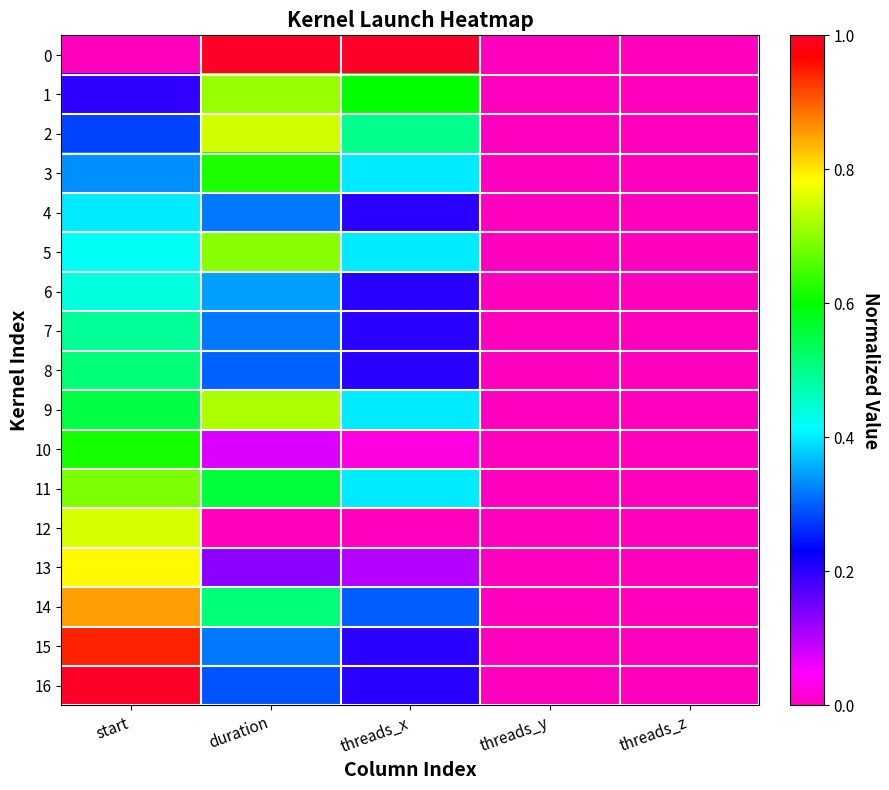

Reading left to right, list all the values displayed in this chart.

0: start=0.0	duration=1.0	threads_x=1.0	threads_y=0.0	threads_z=0.0
1: start=0.2	duration=0.7	threads_x=0.6	threads_y=0.0	threads_z=0.0
2: start=0.3	duration=0.8	threads_x=0.5	threads_y=0.0	threads_z=0.0
3: start=0.3	duration=0.6	threads_x=0.4	threads_y=0.0	threads_z=0.0
4: start=0.4	duration=0.3	threads_x=0.2	threads_y=0.0	threads_z=0.0
5: start=0.4	duration=0.7	threads_x=0.4	threads_y=0.0	threads_z=0.0
6: start=0.4	duration=0.3	threads_x=0.2	threads_y=0.0	threads_z=0.0
7: start=0.5	duration=0.3	threads_x=0.2	threads_y=0.0	threads_z=0.0
8: start=0.5	duration=0.3	threads_x=0.2	threads_y=0.0	threads_z=0.0
9: start=0.6	duration=0.7	threads_x=0.4	threads_y=0.0	threads_z=0.0
10: start=0.6	duration=0.1	threads_x=0.0	threads_y=0.0	threads_z=0.0
11: start=0.7	duration=0.6	threads_x=0.4	threads_y=0.0	threads_z=0.0
12: start=0.8	duration=0.0	threads_x=0.0	threads_y=0.0	threads_z=0.0
13: start=0.8	duration=0.1	threads_x=0.1	threads_y=0.0	threads_z=0.0
14: start=0.9	duration=0.5	threads_x=0.3	threads_y=0.0	threads_z=0.0
15: start=0.9	duration=0.3	threads_x=0.2	threads_y=0.0	threads_z=0.0
16: start=1.0	duration=0.3	threads_x=0.2	threads_y=0.0	threads_z=0.0